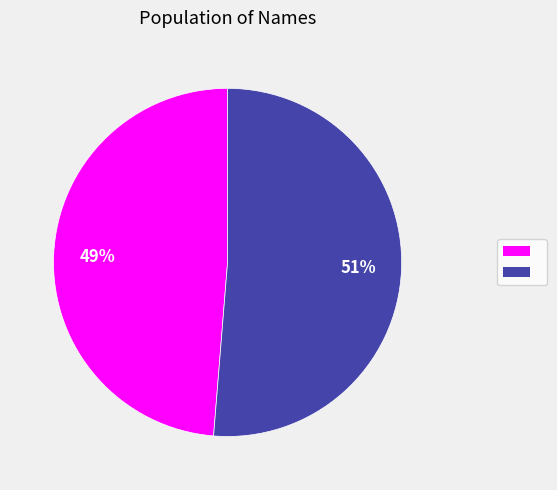

Is there a majority slice in this chart?

Yes